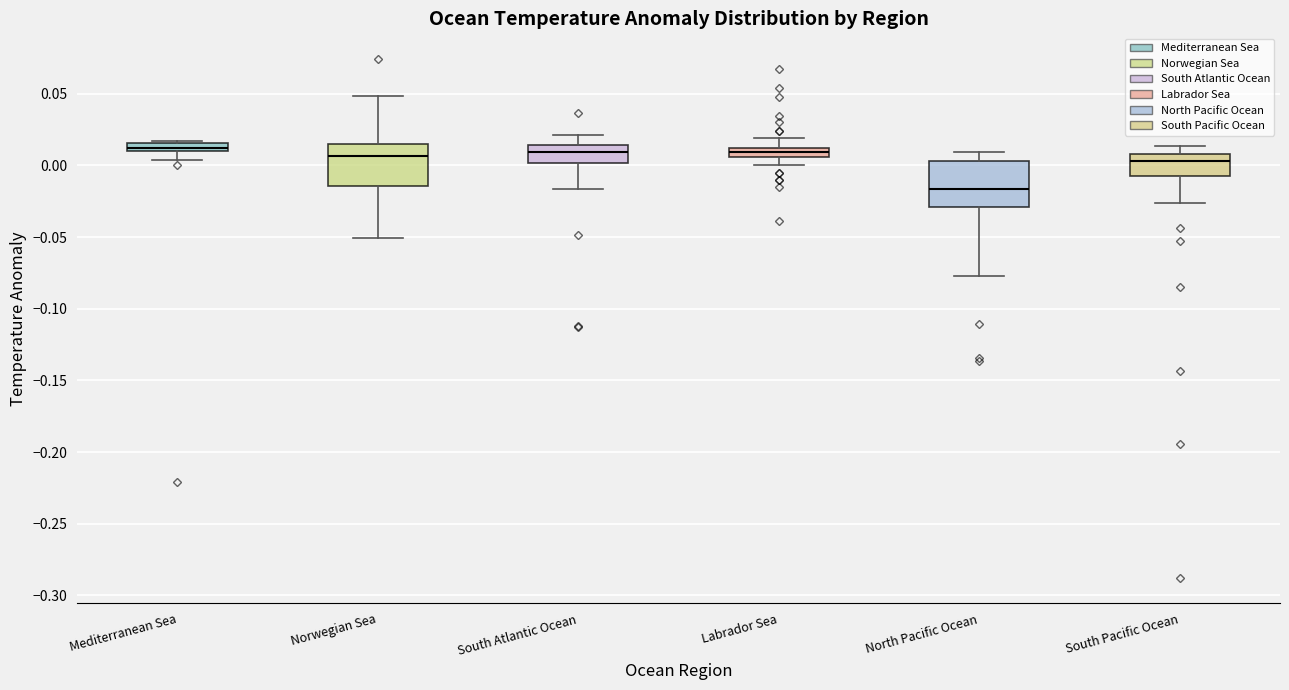

Where does the median line of the box for Norwegian Sea sit on the y-axis? The values are not printed on the chart, so give them approximately, as read against the axis.

0.005